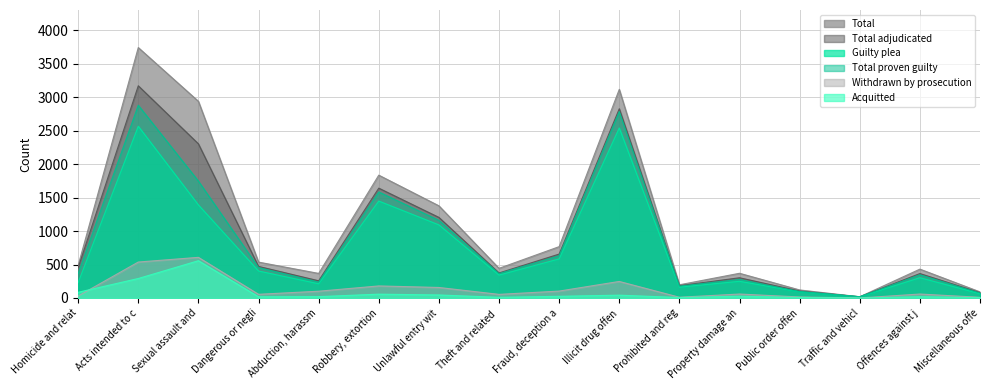

How many values in the Total proven guilty series are below 367?

8